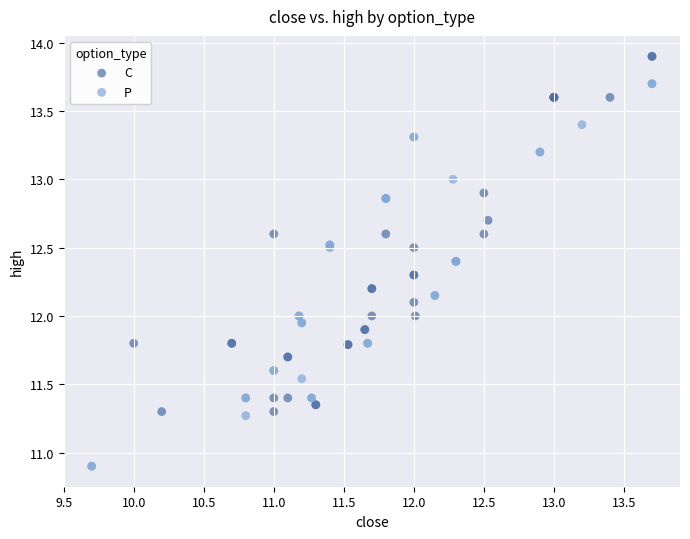

Which series contains the lowest Y value?

P